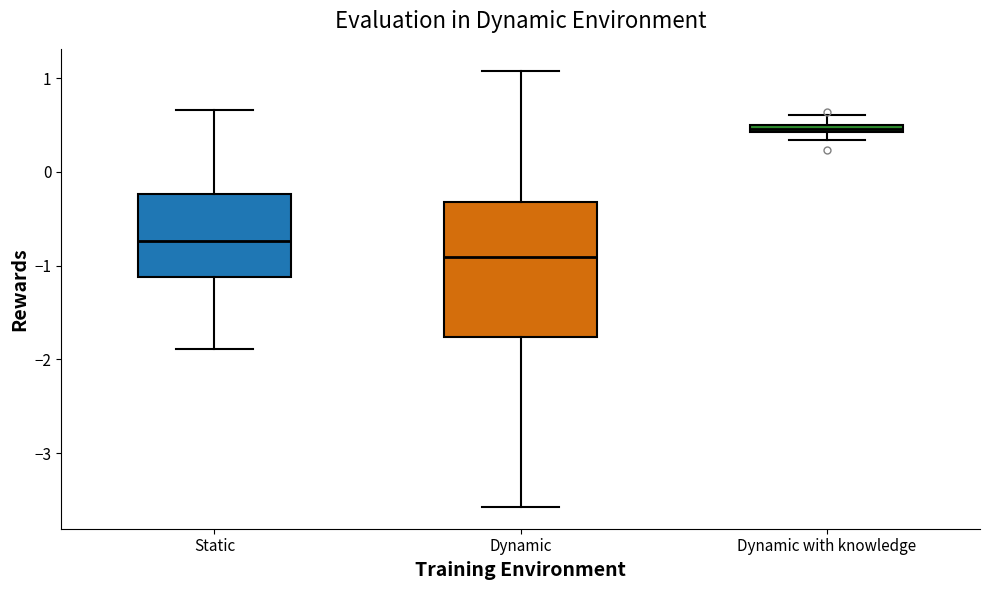

Which box has the lowest median line?

Dynamic